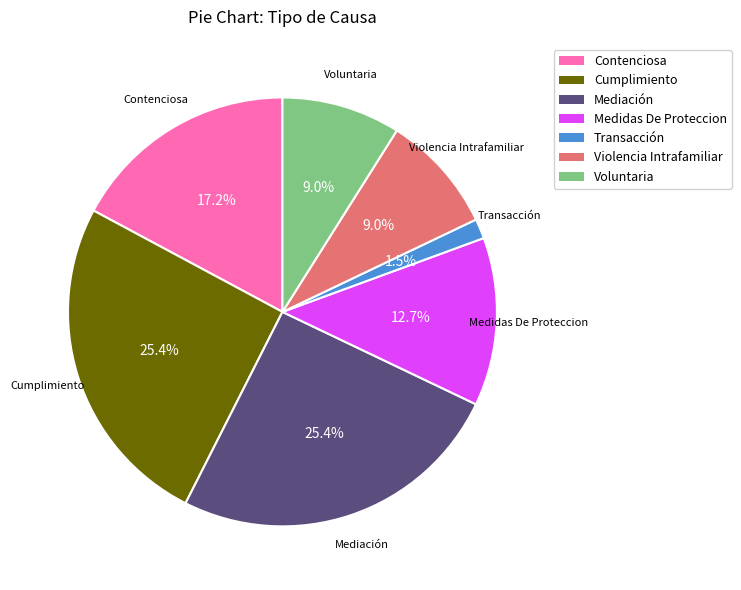

To the nearest percent, what portion does Mediación represent?

25%